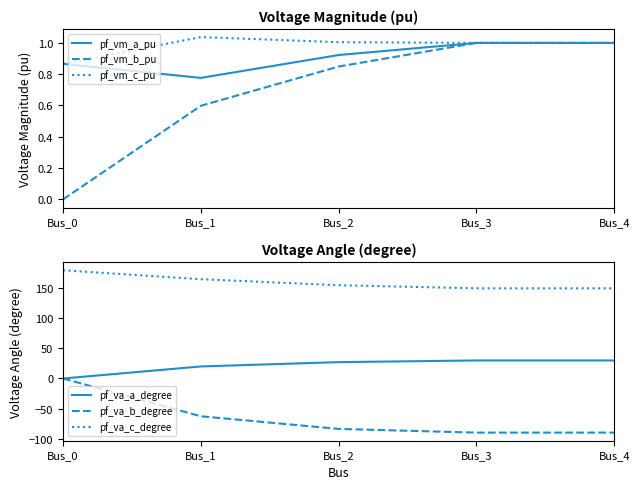

True or false: pf_va_c_degree and pf_vm_b_pu cross at least once.

False